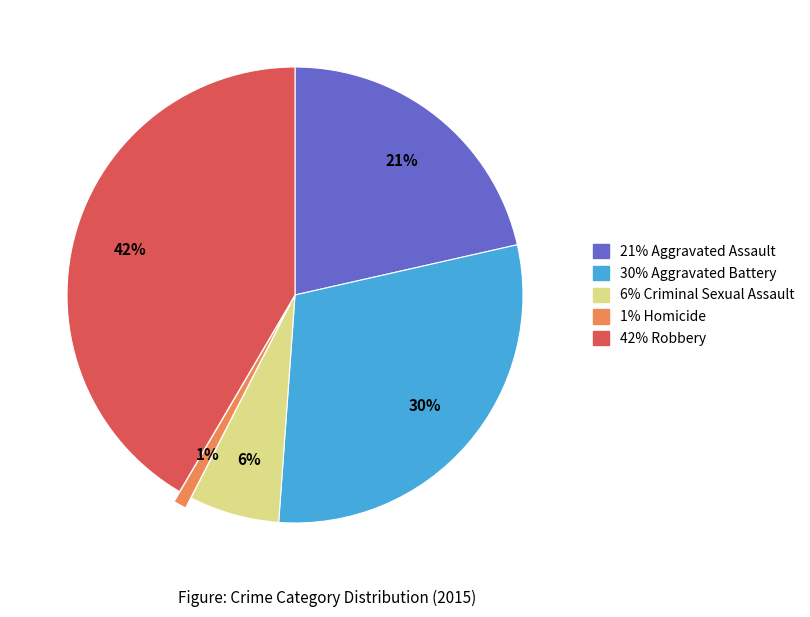

Does any single category account for the majority?

No